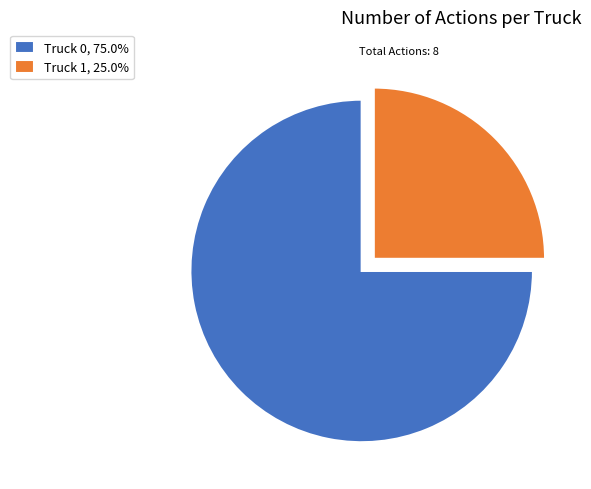

Which category has the biggest portion of the pie?

Truck 0